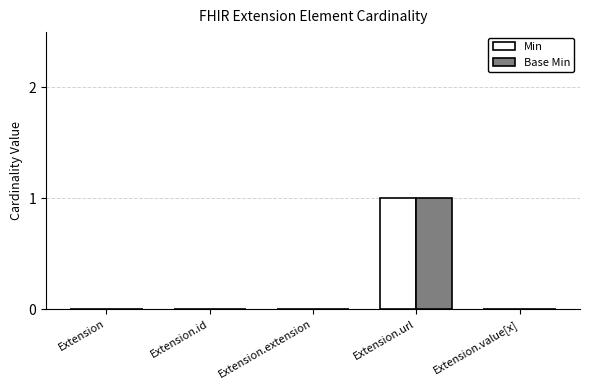

Does the chart contain stacked bars?

No